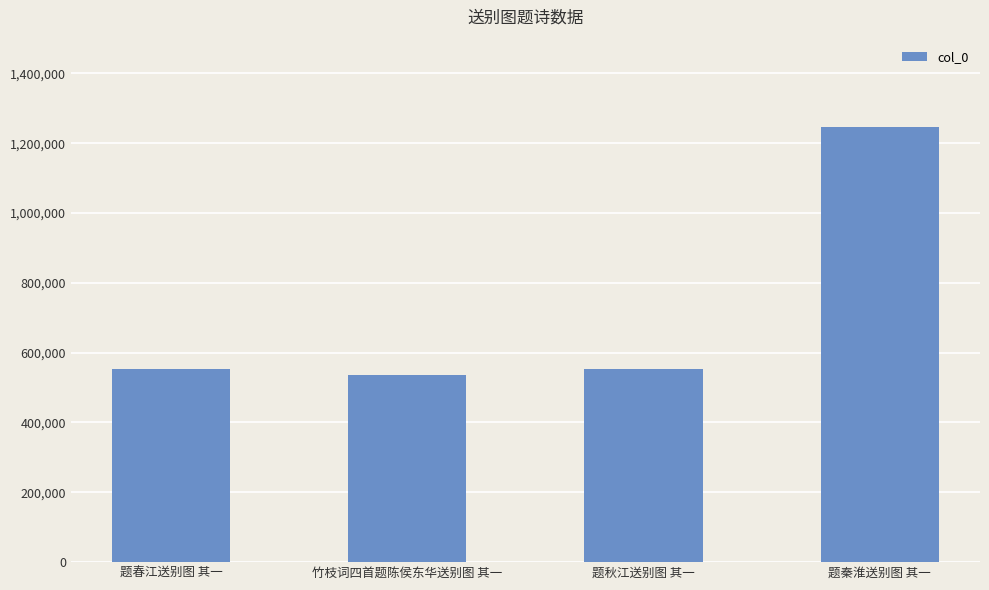

What is the change in value from 题秋江送别图 其一 to 题秦淮送别图 其一?

+694683